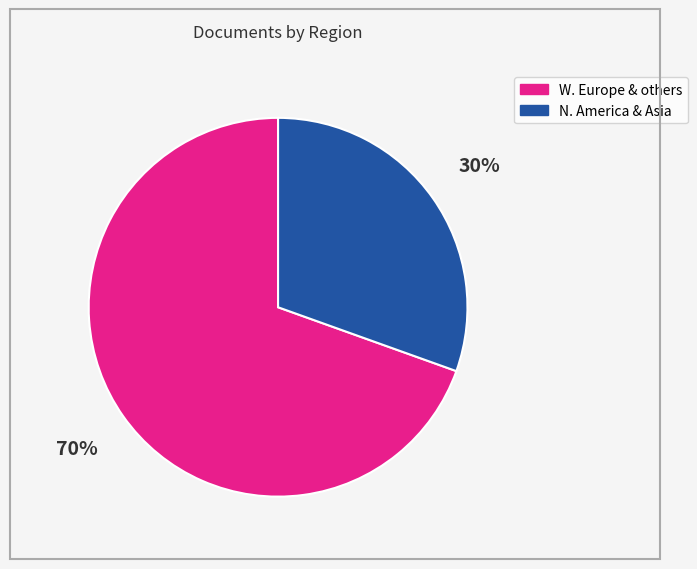

Is there a majority slice in this chart?

Yes